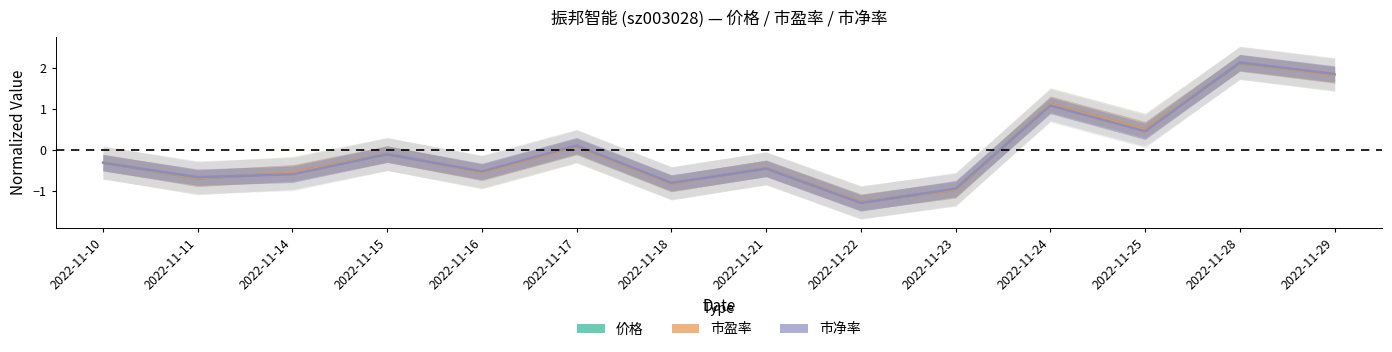

Between 2022-11-14 and 2022-11-28, which is larger?

2022-11-28